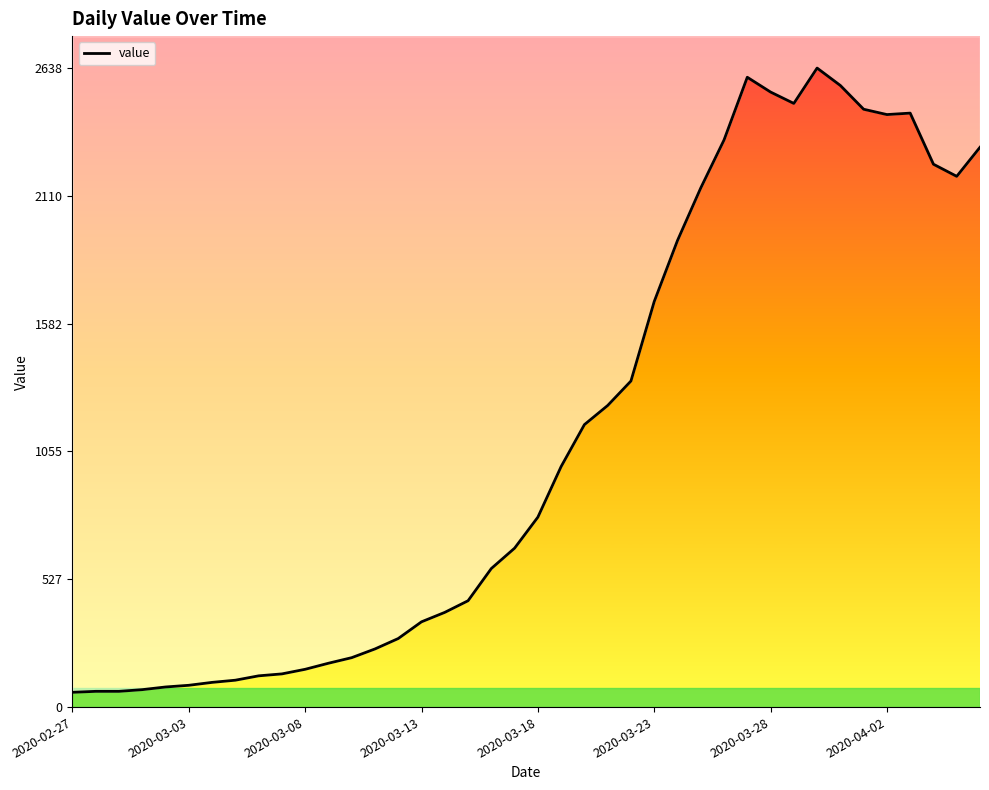

Is it true that the value at 2020-03-23 is 3003?

False